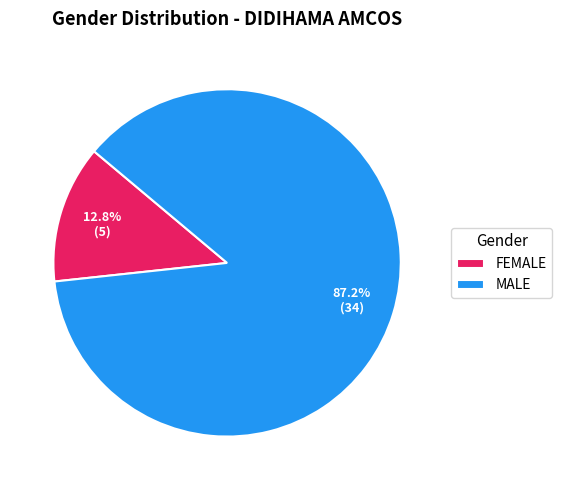

To the nearest percent, what is the average slice percentage?

50%